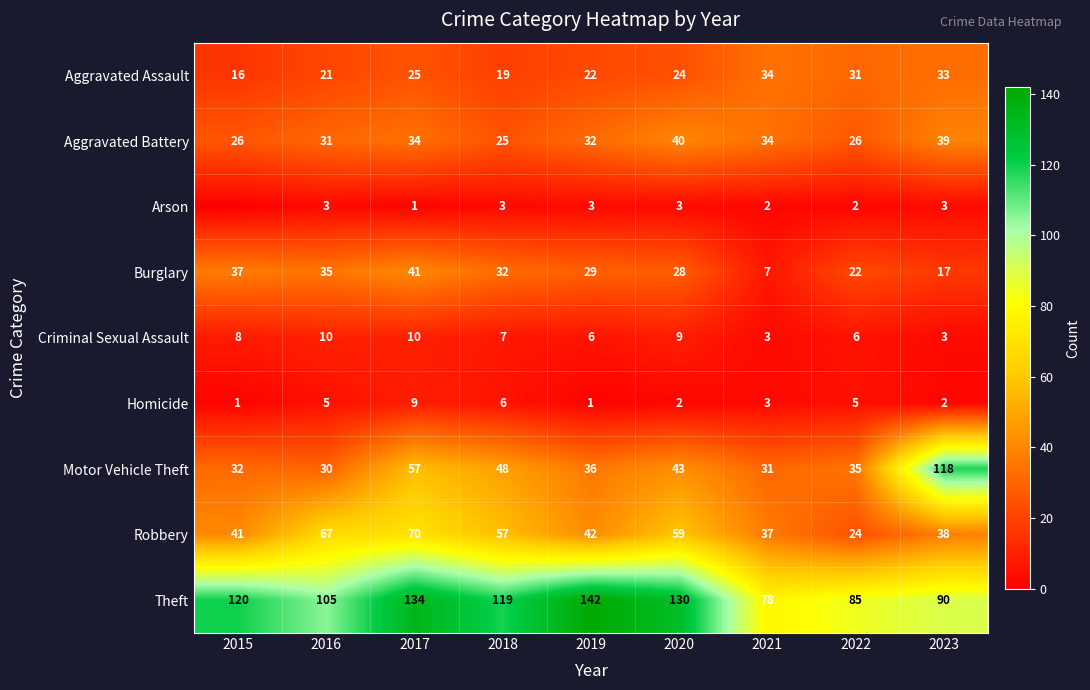

Read the Burglary value at 2016, to the nearest 5.

35